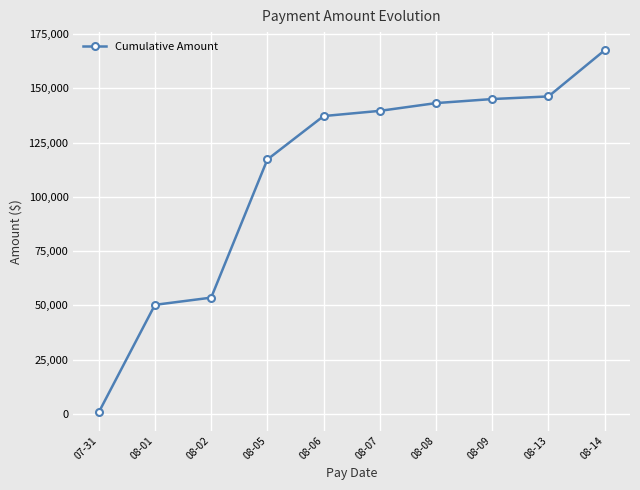

What is the label of the 8th point from the right?

08-02